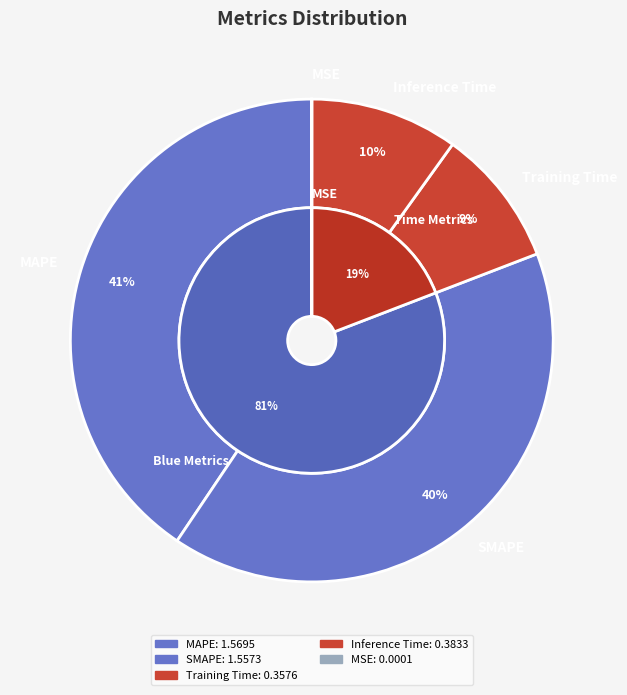

How many segments does this pie chart have?

5